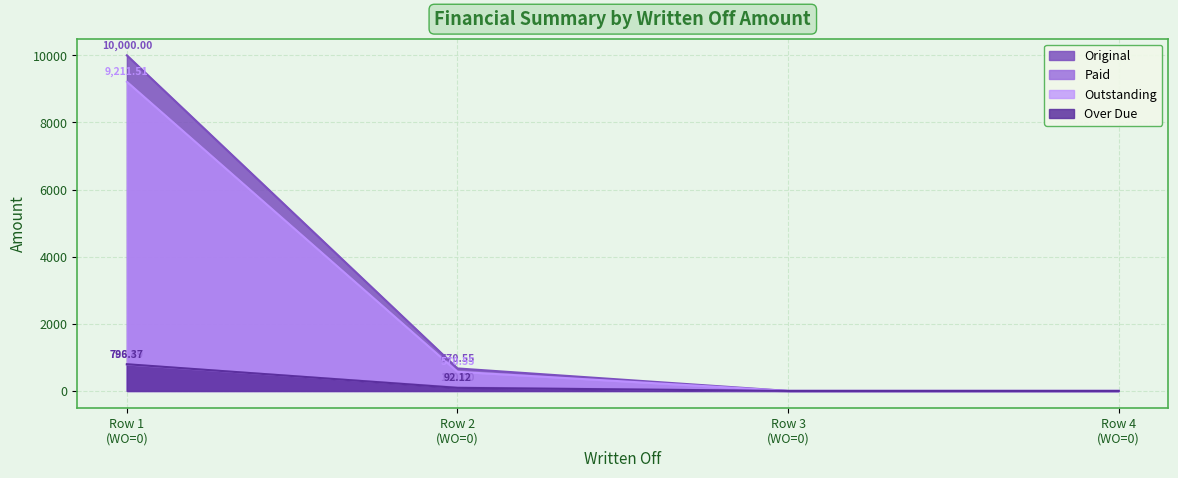

Reading right to left, transcribe all the data shown in this chart.

Original: 0.0	0.0	670.5	10000.0
Paid: 0.0	0.0	100.0	788.5
Outstanding: 0.0	0.0	570.5	9211.5
Over Due: 0.0	0.0	92.1	796.4